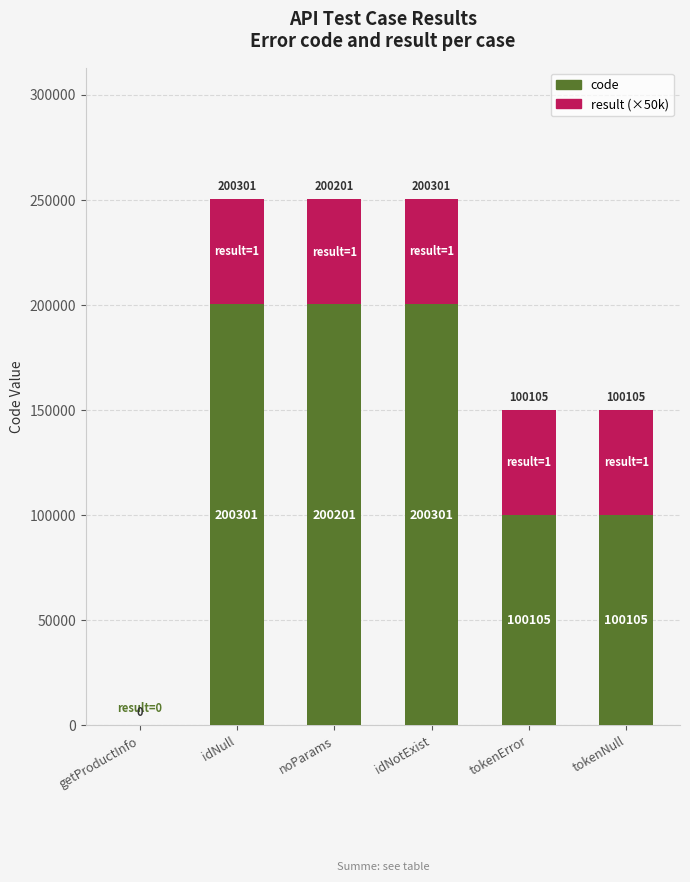

Reading left to right, what are the values for code?

getProductInfo=0	idNull=200301	noParams=200201	idNotExist=200301	tokenError=100105	tokenNull=100105